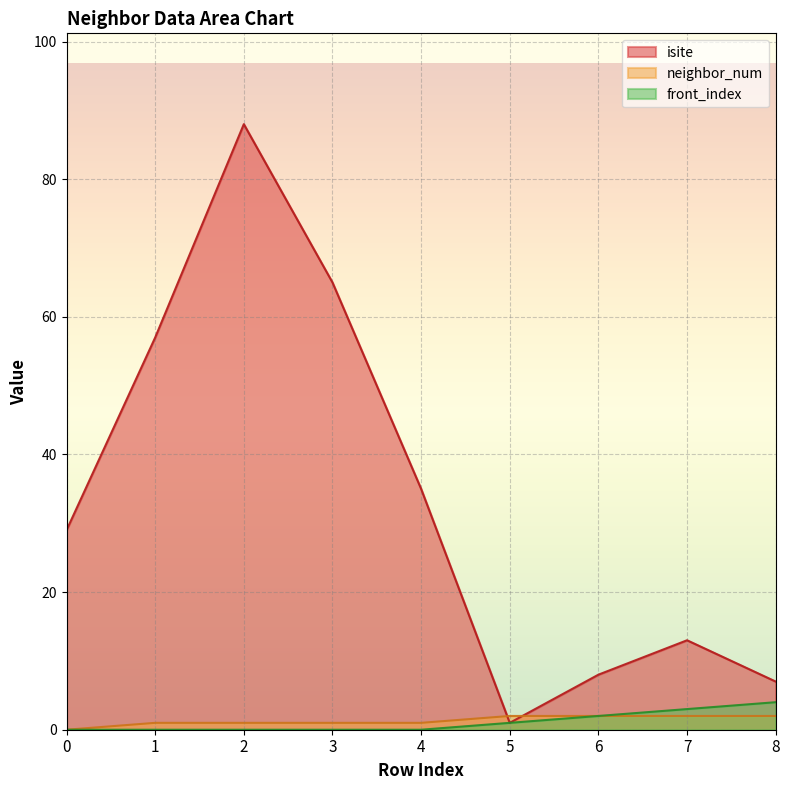

What is the approximate value of neighbor_num at 4?

1